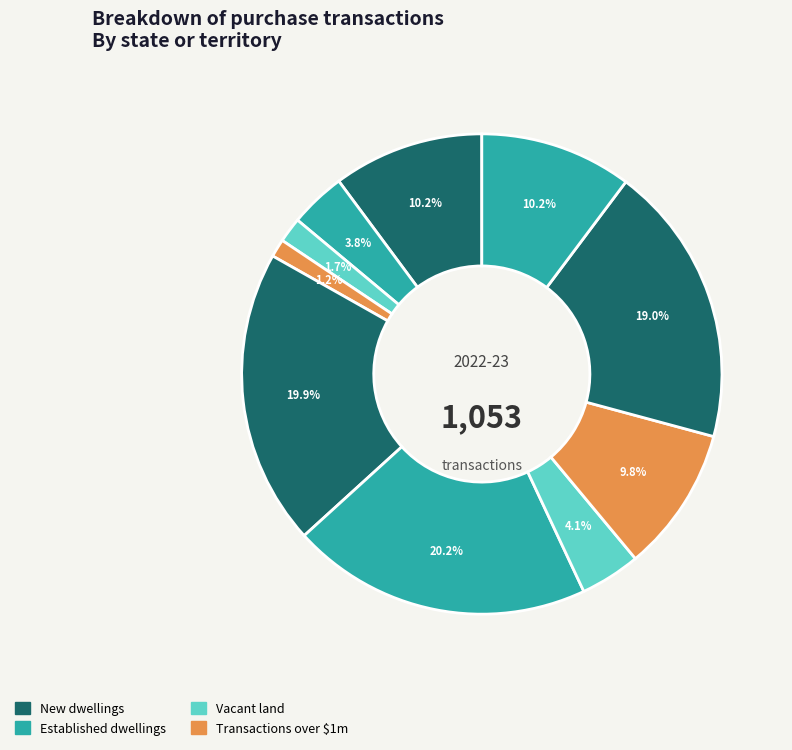

Count the number of slices in the pie.

10